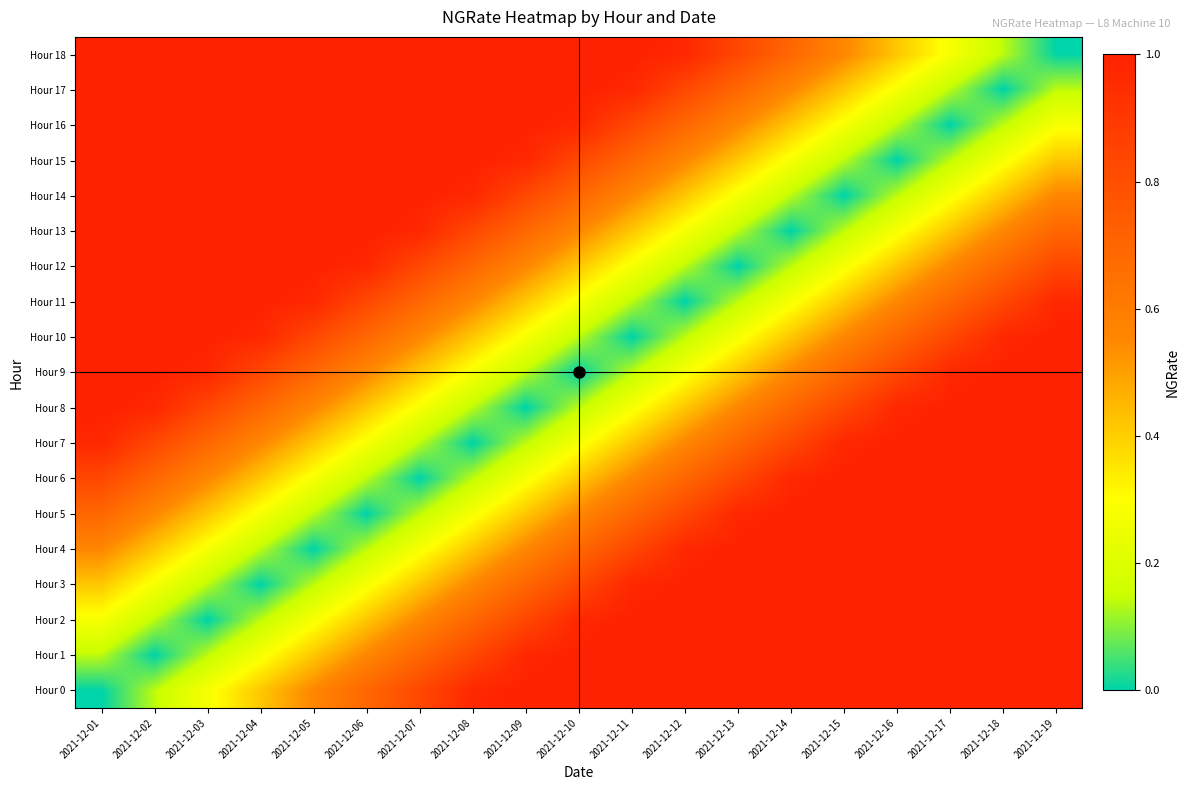

Count the number of categories in the chart.

19